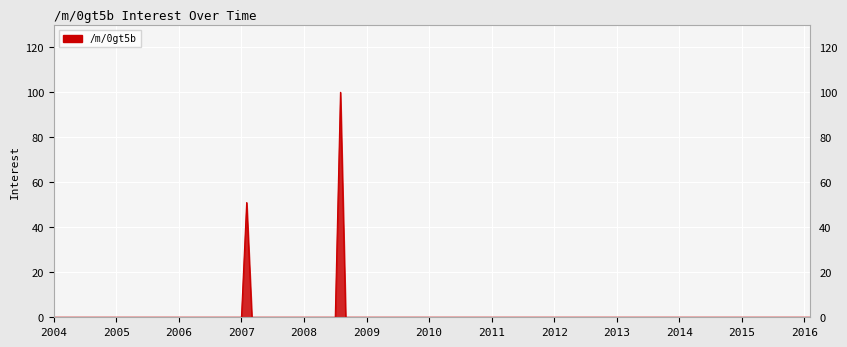

What is the difference between the maximum and minimum values?

100